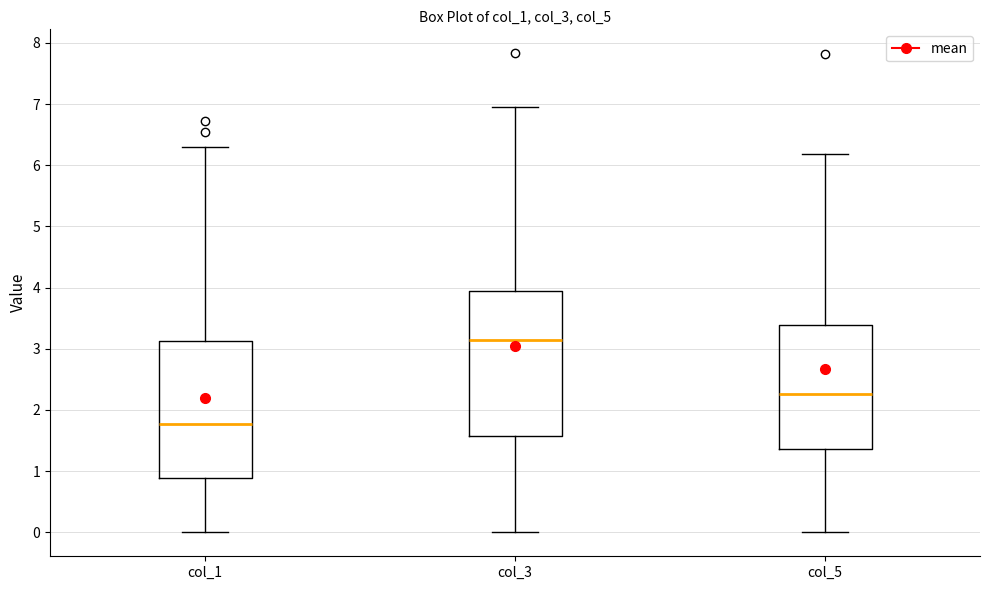

Which box is the tallest, from its lower edge to its upper edge?

col_3